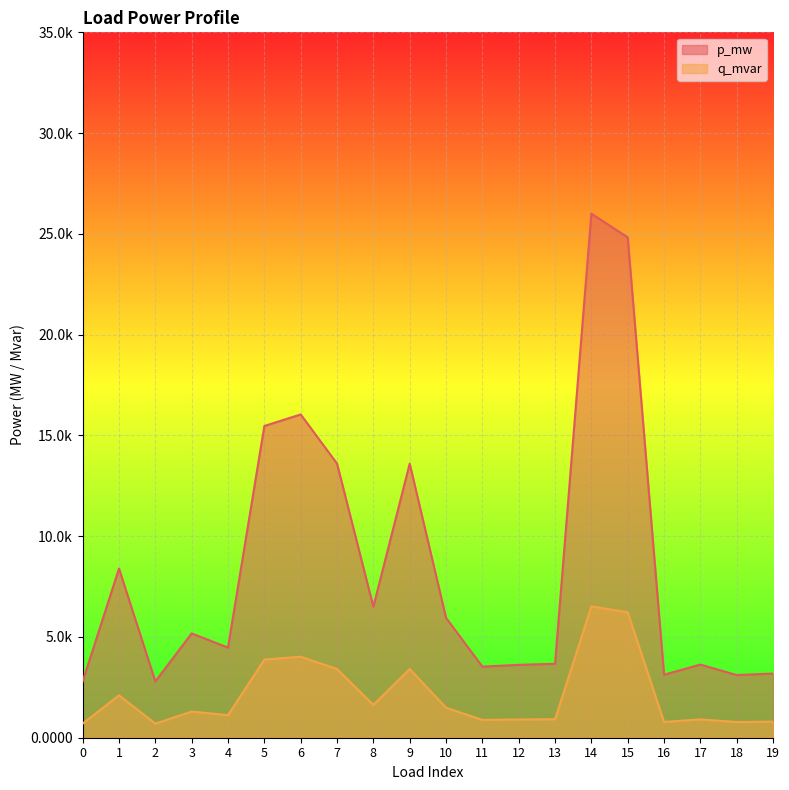

Between 6 and 4, which is larger?

6